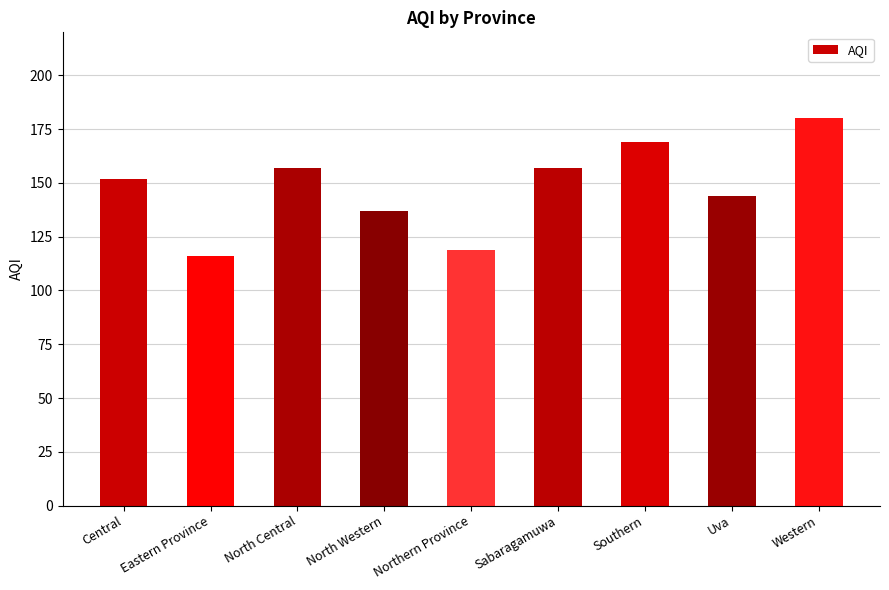

What is the difference between the maximum and minimum values?

64